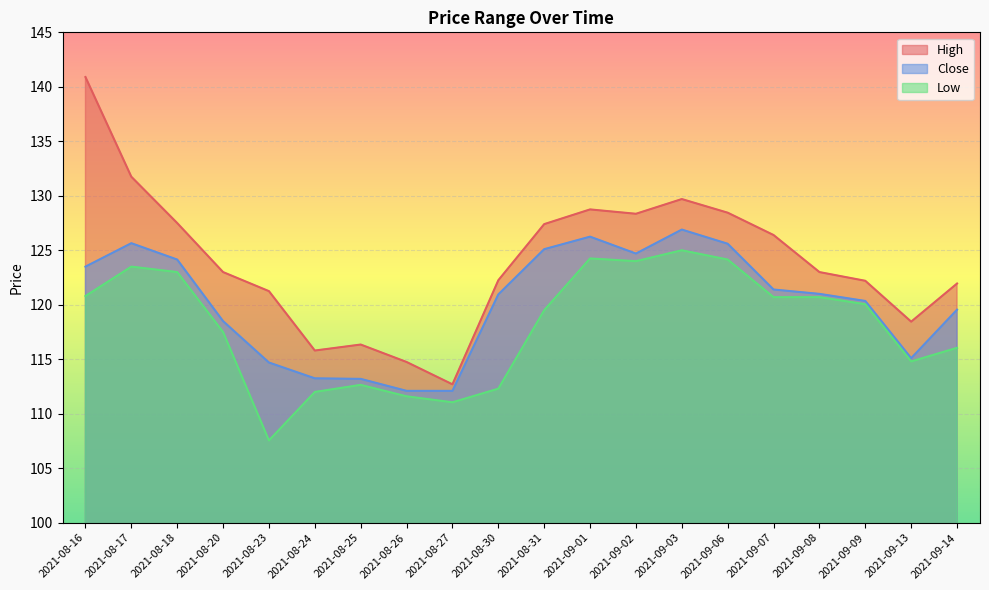

Reading left to right, list all the values displayed in this chart.

High: 2021-08-16=140.9	2021-08-17=131.8	2021-08-18=127.5	2021-08-20=123.0	2021-08-23=121.2	2021-08-24=115.8	2021-08-25=116.3	2021-08-26=114.8	2021-08-27=112.7	2021-08-30=122.2	2021-08-31=127.4	2021-09-01=128.8	2021-09-02=128.4	2021-09-03=129.7	2021-09-06=128.4	2021-09-07=126.4	2021-09-08=123.0	2021-09-09=122.2	2021-09-13=118.4	2021-09-14=121.9
Close: 2021-08-16=123.5	2021-08-17=125.7	2021-08-18=124.2	2021-08-20=118.5	2021-08-23=114.7	2021-08-24=113.2	2021-08-25=113.2	2021-08-26=112.1	2021-08-27=112.1	2021-08-30=120.9	2021-08-31=125.1	2021-09-01=126.2	2021-09-02=124.7	2021-09-03=126.9	2021-09-06=125.6	2021-09-07=121.4	2021-09-08=121.0	2021-09-09=120.3	2021-09-13=115.1	2021-09-14=119.6
Low: 2021-08-16=120.8	2021-08-17=123.5	2021-08-18=123.0	2021-08-20=117.5	2021-08-23=107.6	2021-08-24=112.0	2021-08-25=112.7	2021-08-26=111.6	2021-08-27=111.1	2021-08-30=112.3	2021-08-31=119.5	2021-09-01=124.2	2021-09-02=124.0	2021-09-03=125.0	2021-09-06=124.2	2021-09-07=120.7	2021-09-08=120.7	2021-09-09=120.1	2021-09-13=114.8	2021-09-14=116.1